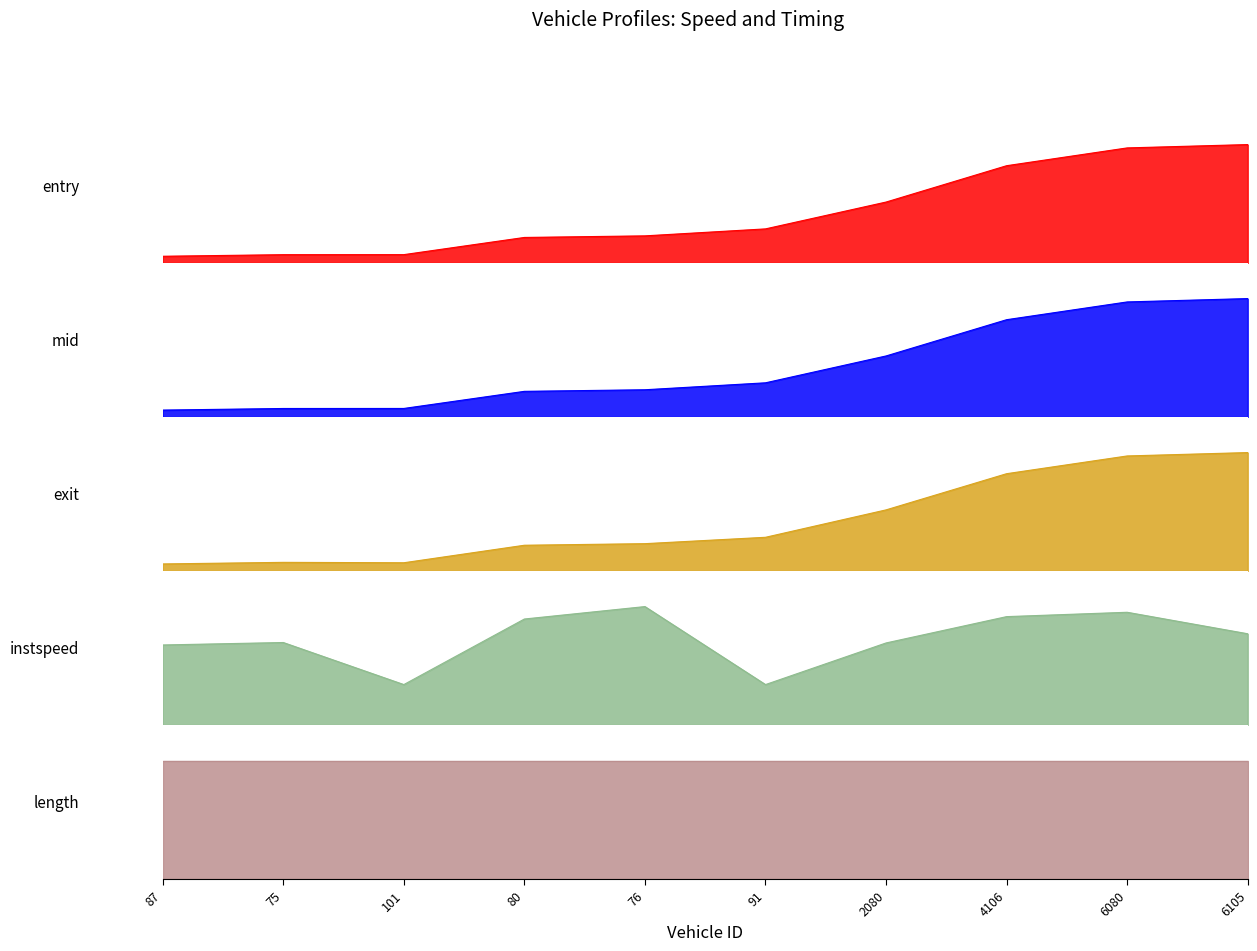

How many data points in mid are less than 1934?

5